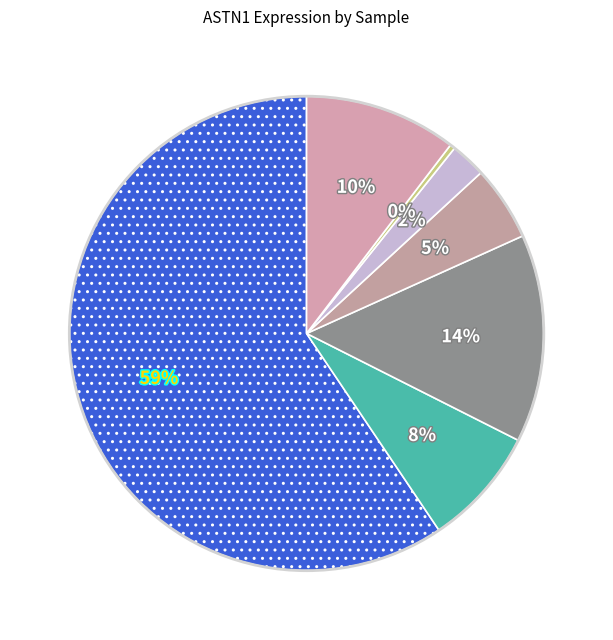

How many segments does this pie chart have?

7